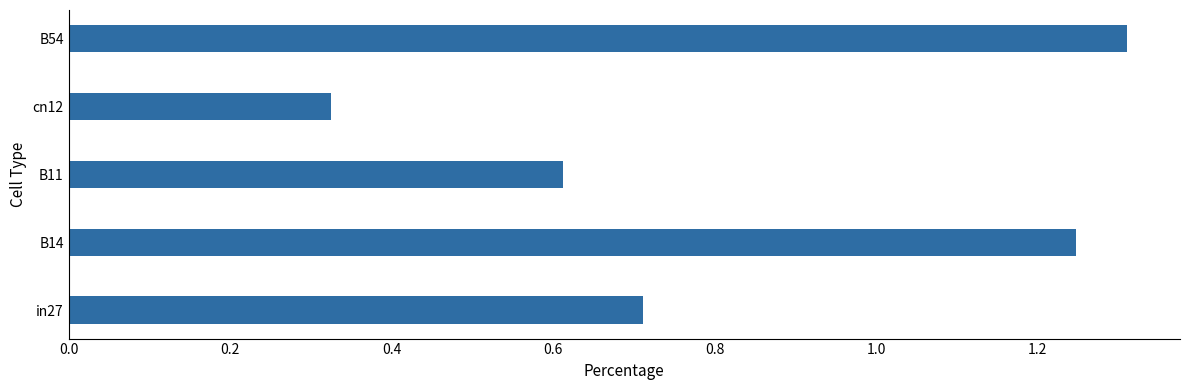

Are the bars horizontal?

Yes